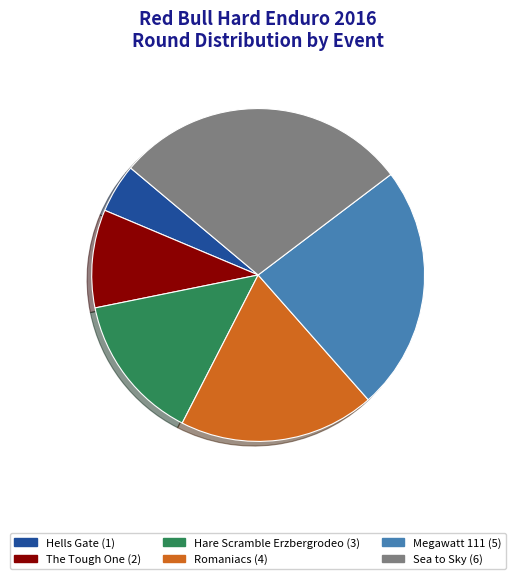

Rank the categories by value from lowest to highest.

Hells Gate, The Tough One, Hare Scramble Erzbergrodeo, Romaniacs, Megawatt 111, Sea to Sky